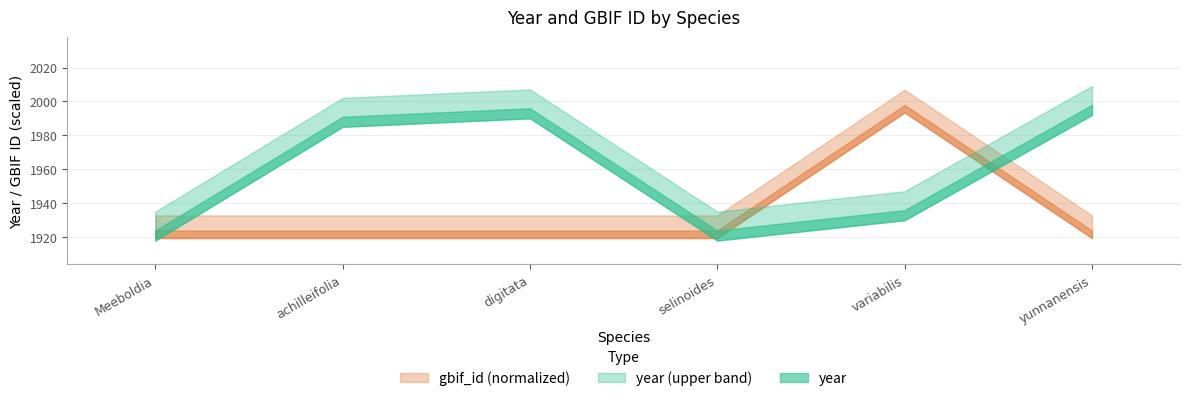

Where does the data first go above 102?

achilleifolia